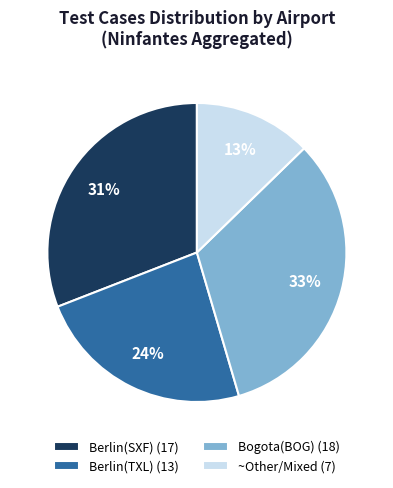

To the nearest percent, what is the average slice percentage?

25%